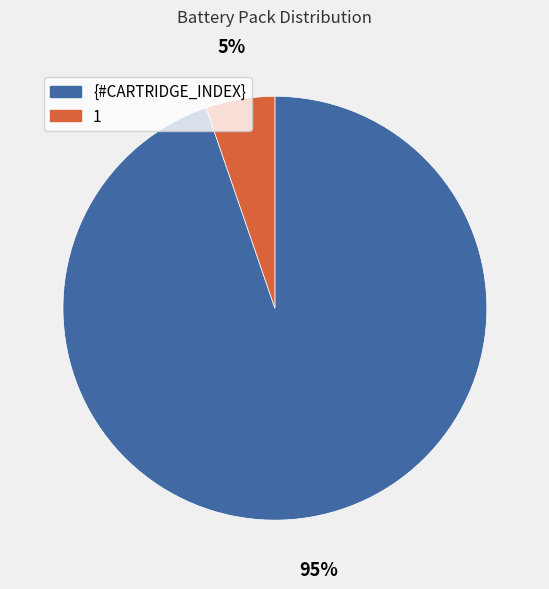

Combined, do {#CARTRIDGE_INDEX} and 1 account for over 50%?

Yes